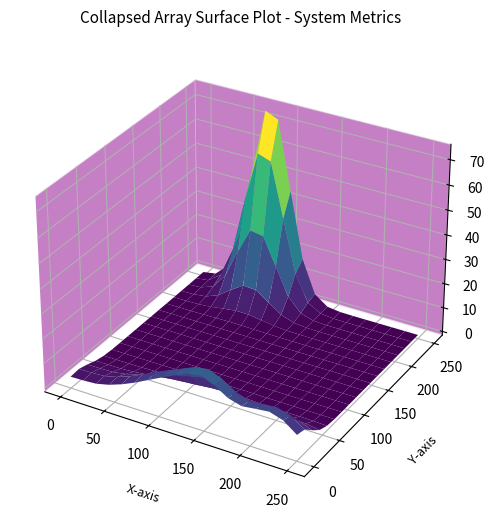

What is the difference between the maximum and minimum values in the Latency series?

76.7